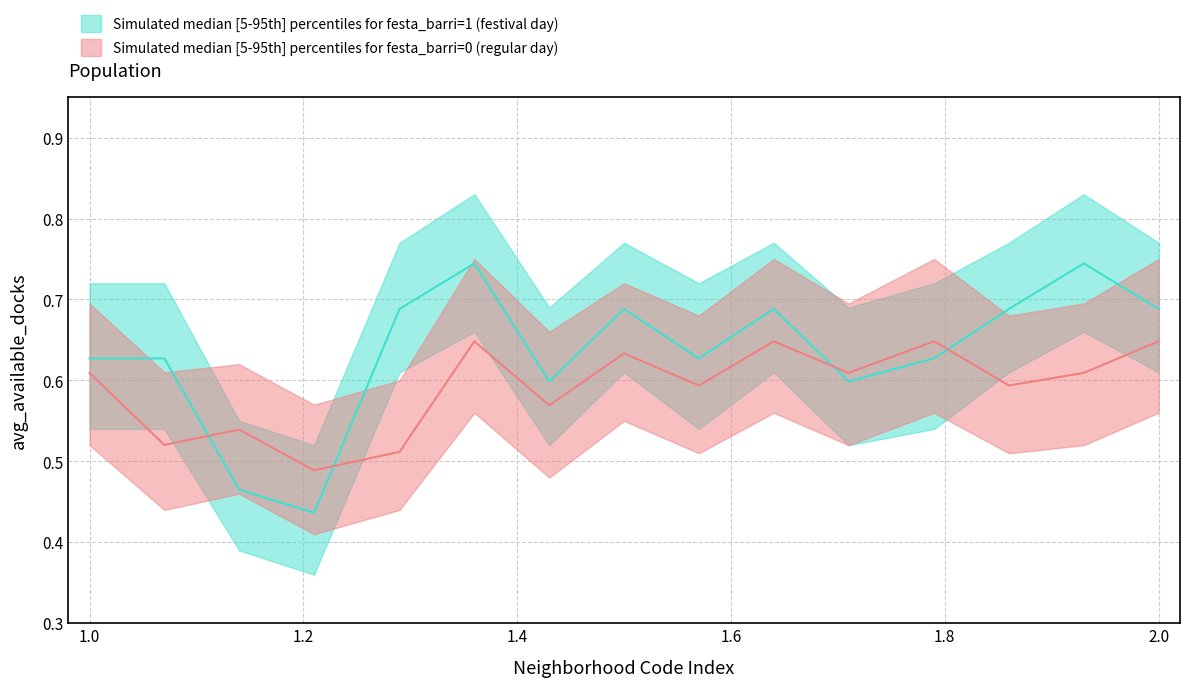

What is the value of the festa_barri_0_upper point at the 9th from the left?

0.7